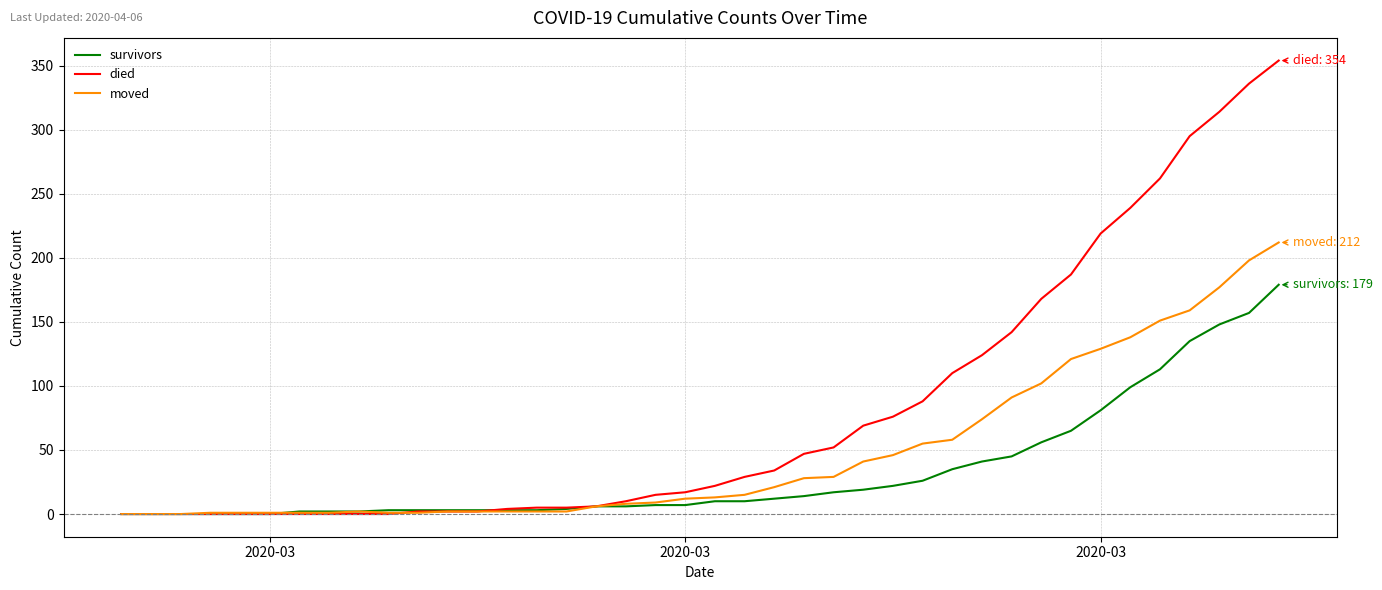

What is the maximum value shown in the chart?

354